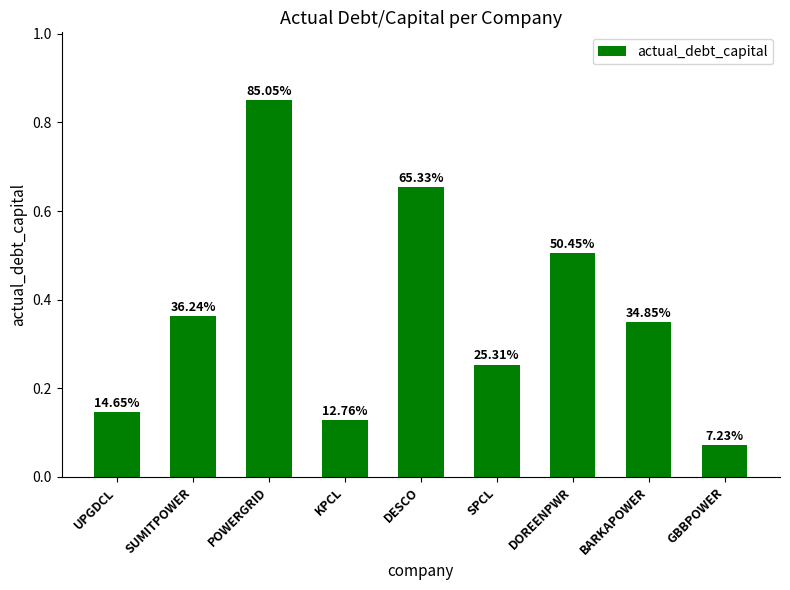

What is the smallest value displayed?

0.1